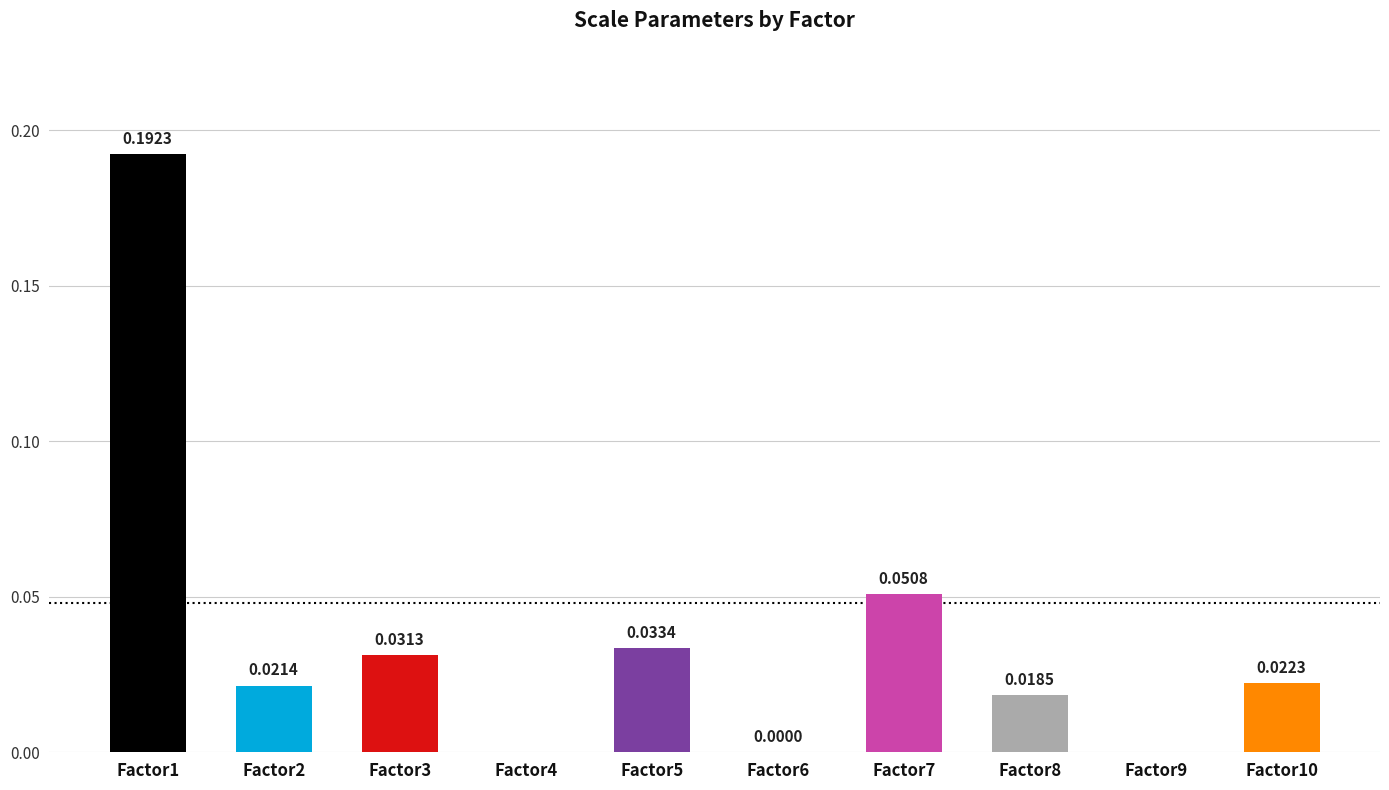

Count the number of categories in the chart.

10